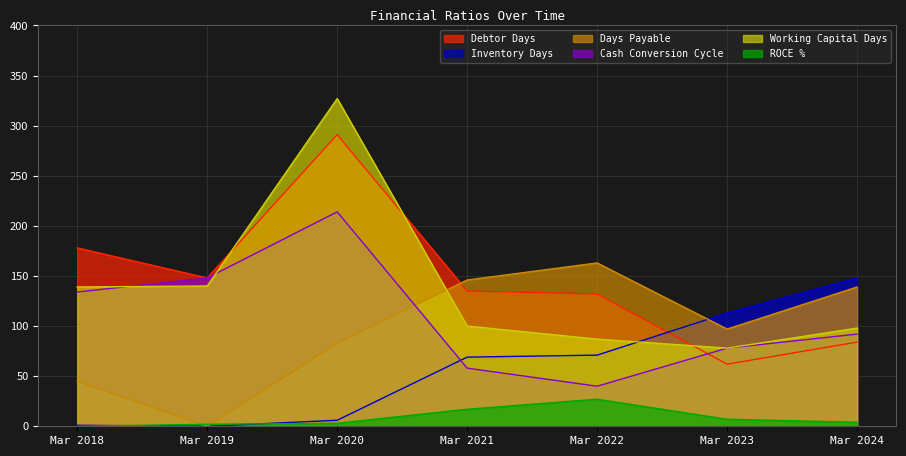

Reading left to right, transcribe all the data shown in this chart.

Debtor Days: Mar 2018=178	Mar 2019=148	Mar 2020=291	Mar 2021=135	Mar 2022=132	Mar 2023=62	Mar 2024=84
Inventory Days: Mar 2018=1	Mar 2019=0	Mar 2020=6	Mar 2021=69	Mar 2022=71	Mar 2023=113	Mar 2024=148
Days Payable: Mar 2018=45	Mar 2019=0	Mar 2020=83	Mar 2021=146	Mar 2022=163	Mar 2023=97	Mar 2024=139
Cash Conversion Cycle: Mar 2018=134	Mar 2019=148	Mar 2020=214	Mar 2021=58	Mar 2022=40	Mar 2023=78	Mar 2024=92
Working Capital Days: Mar 2018=139	Mar 2019=140	Mar 2020=327	Mar 2021=100	Mar 2022=87	Mar 2023=78	Mar 2024=98
ROCE %: Mar 2018=0	Mar 2019=2	Mar 2020=3	Mar 2021=17	Mar 2022=27	Mar 2023=7	Mar 2024=4